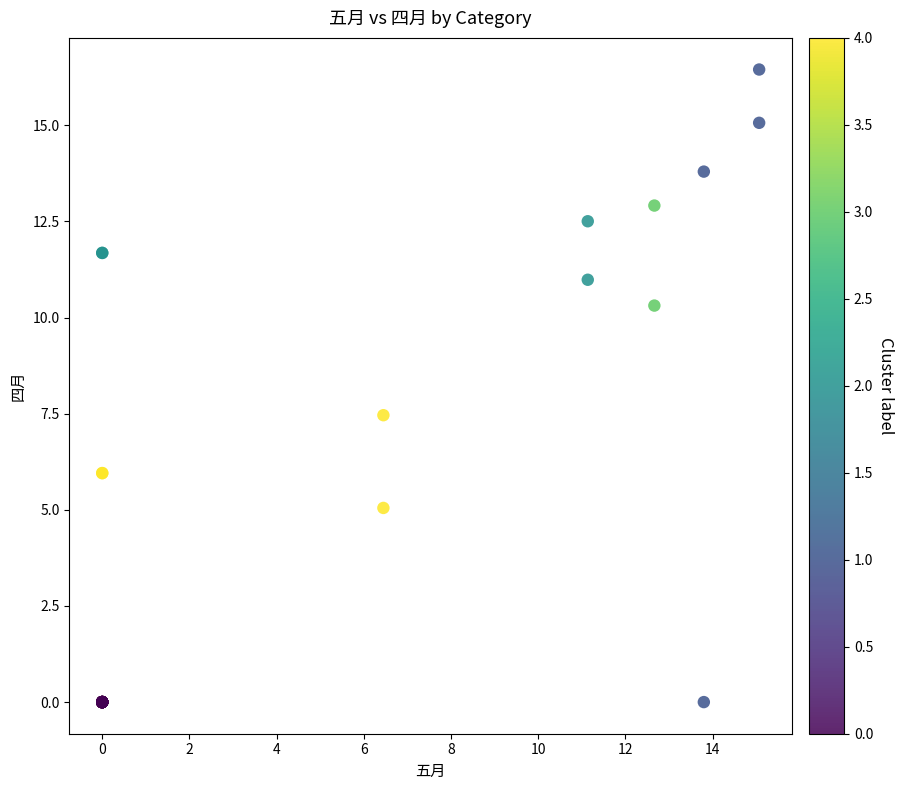

What Y value in the scatter plot is closest to 8?

7.5